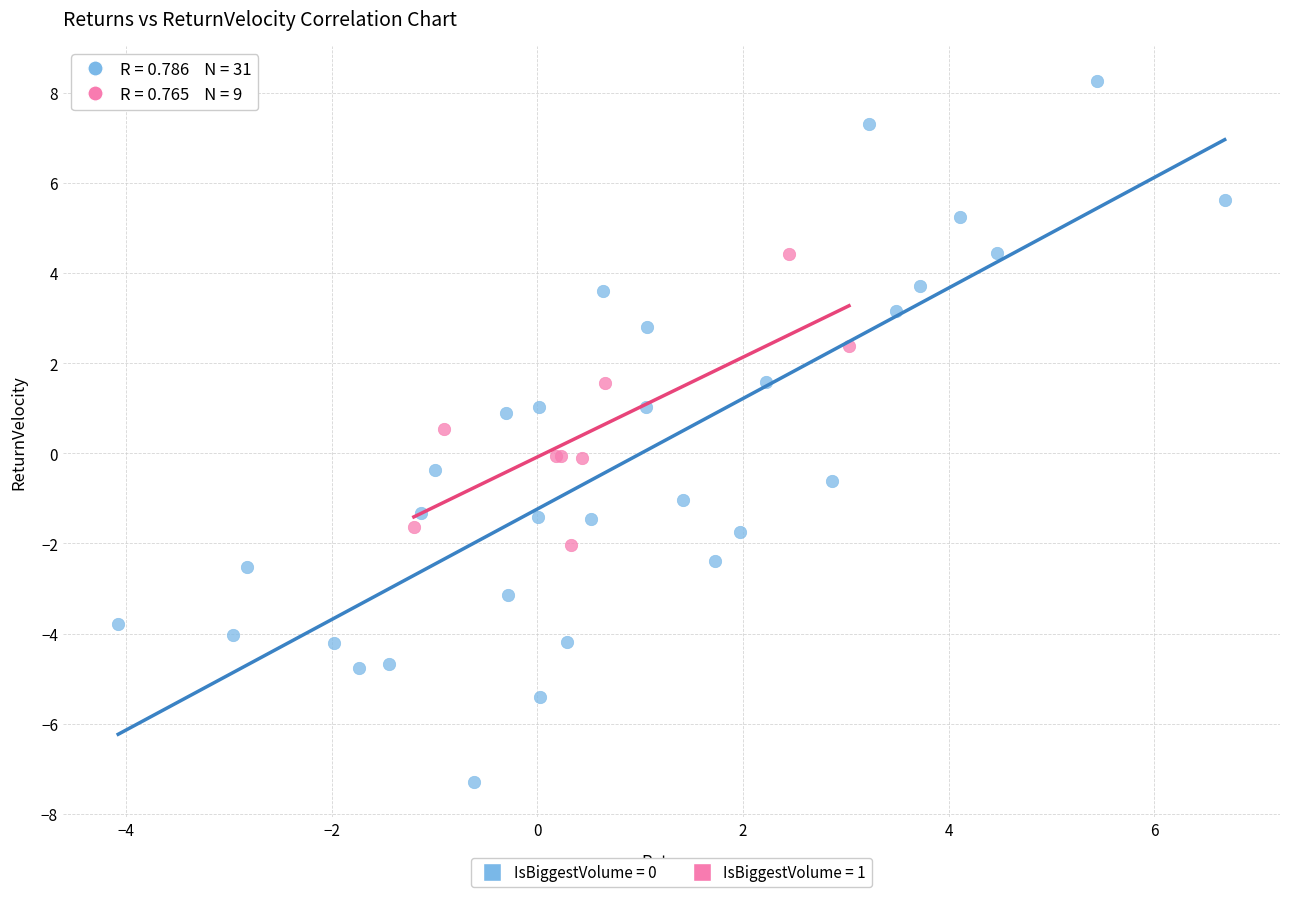

Which series has the widest spread of Y values?

IsBiggestVolume = 0